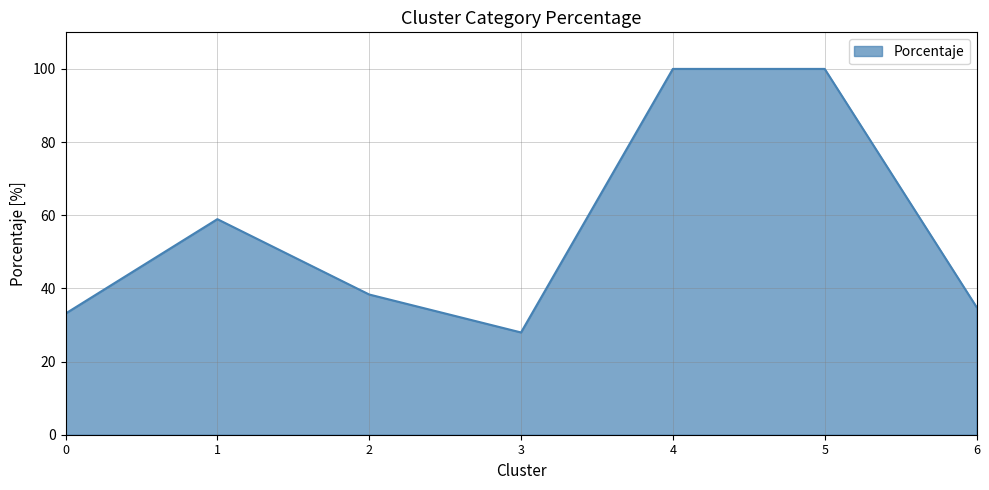

True or false: the data shows 33.1 at 0.

True